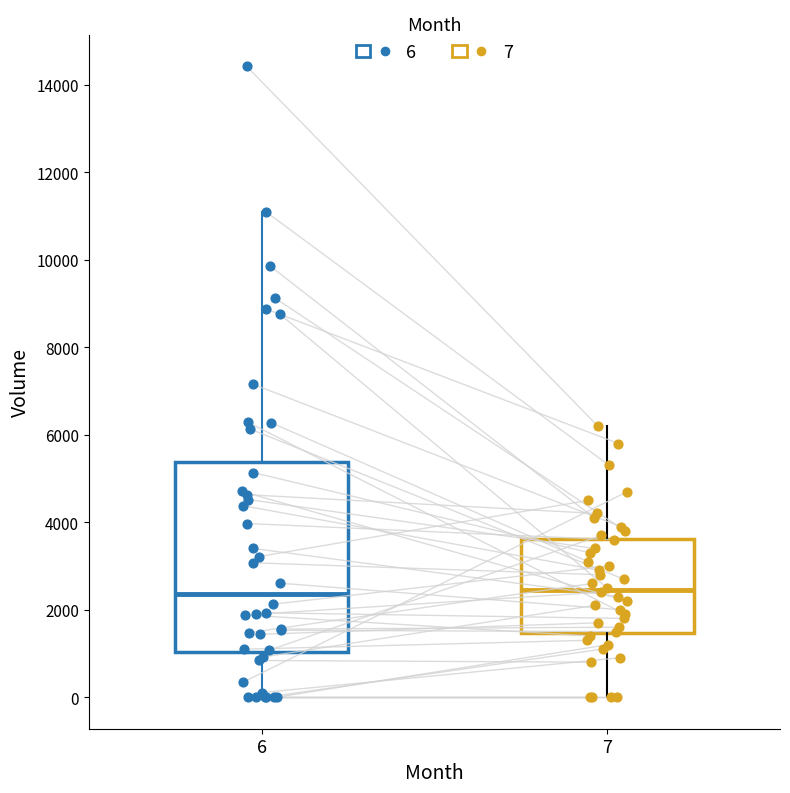

Where does the upper whisker of the box at x = 7 end on the y-axis? The values are not printed on the chart, so give them approximately, as read against the axis.

6200